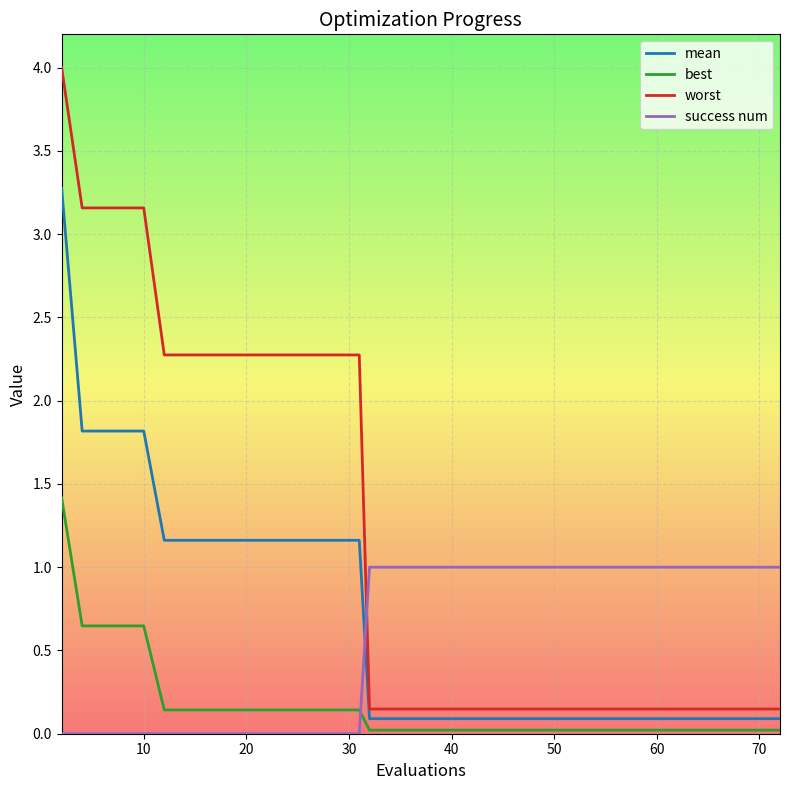

Which series has the largest range (max minus min)?

worst